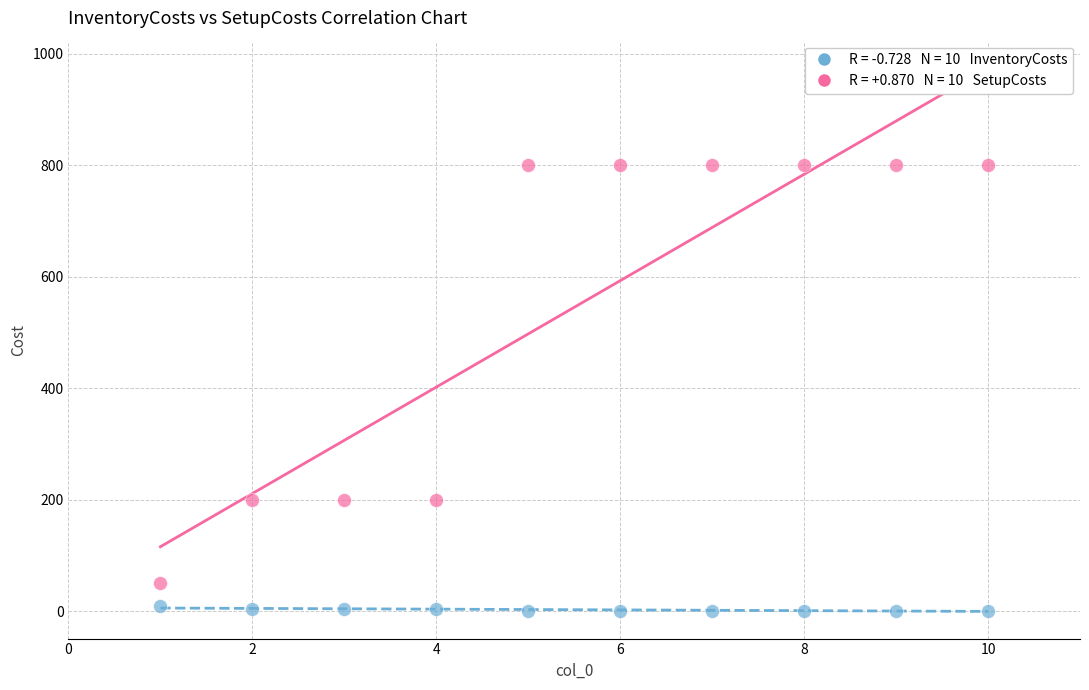

Across all data points, what is the range of X values (max minus min)?

9